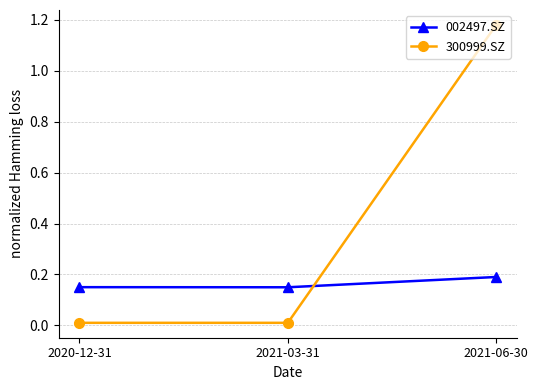

At how many categories does at least one series exceed 0?

3